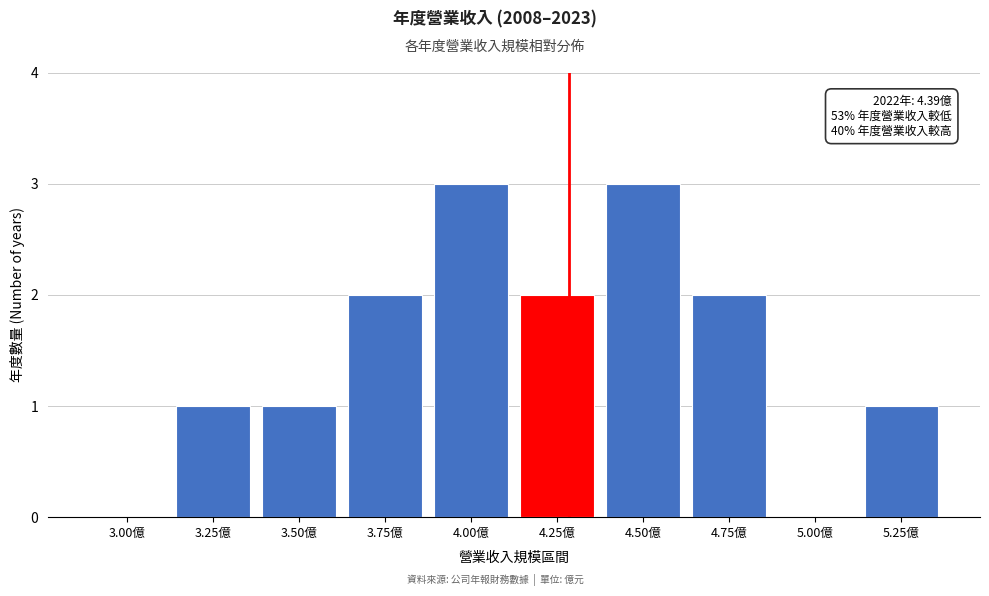

Reading left to right, extract all data points from this chart.

3.00億=0	3.25億=1	3.50億=1	3.75億=2	4.00億=3	4.25億=2	4.50億=3	4.75億=2	5.00億=0	5.25億=1